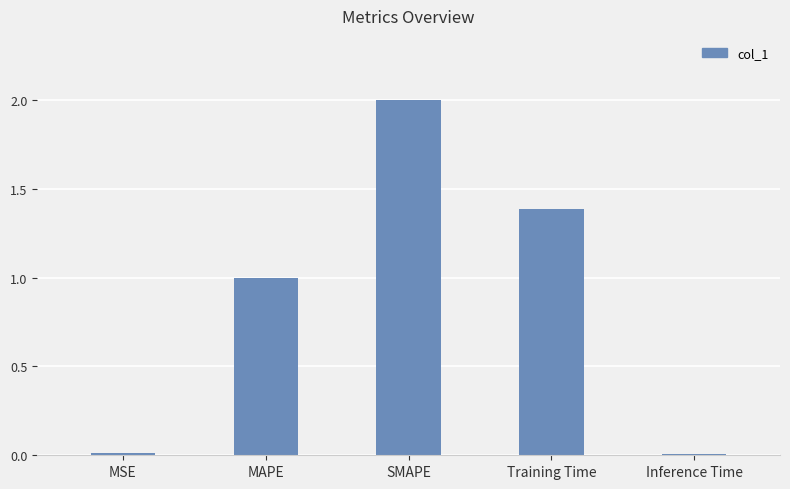

How many data points are less than 1?

2